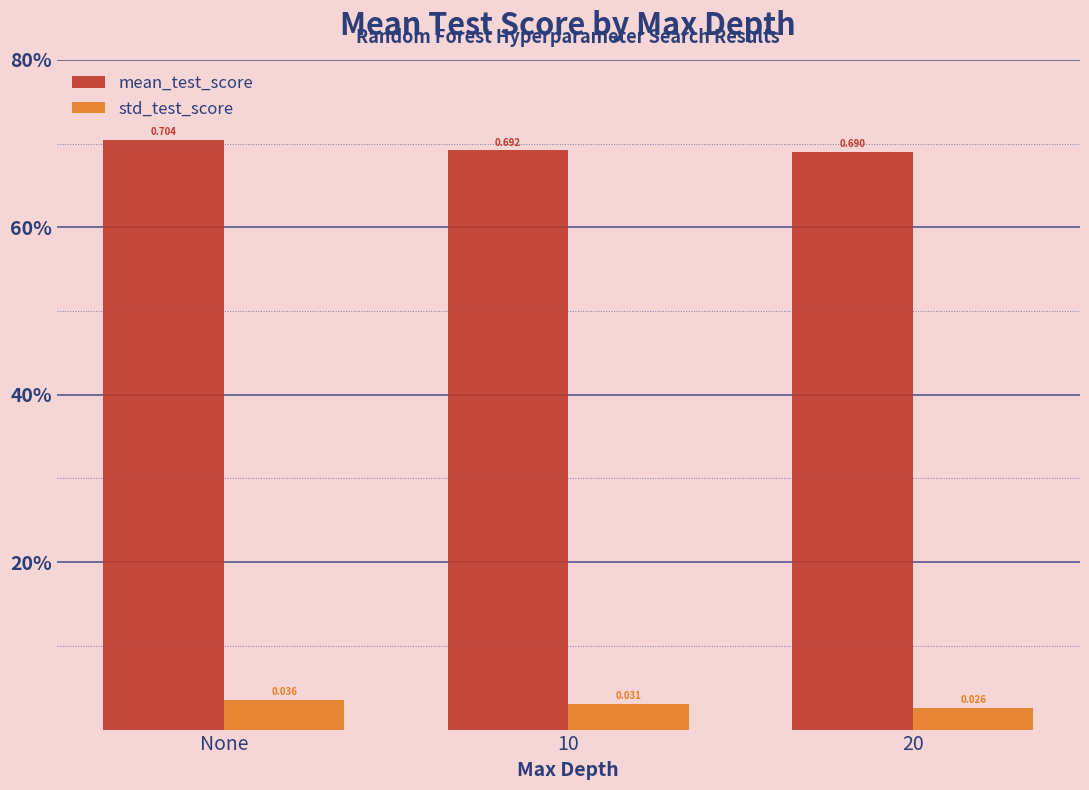

What are all the series names shown in the legend?

mean_test_score, std_test_score